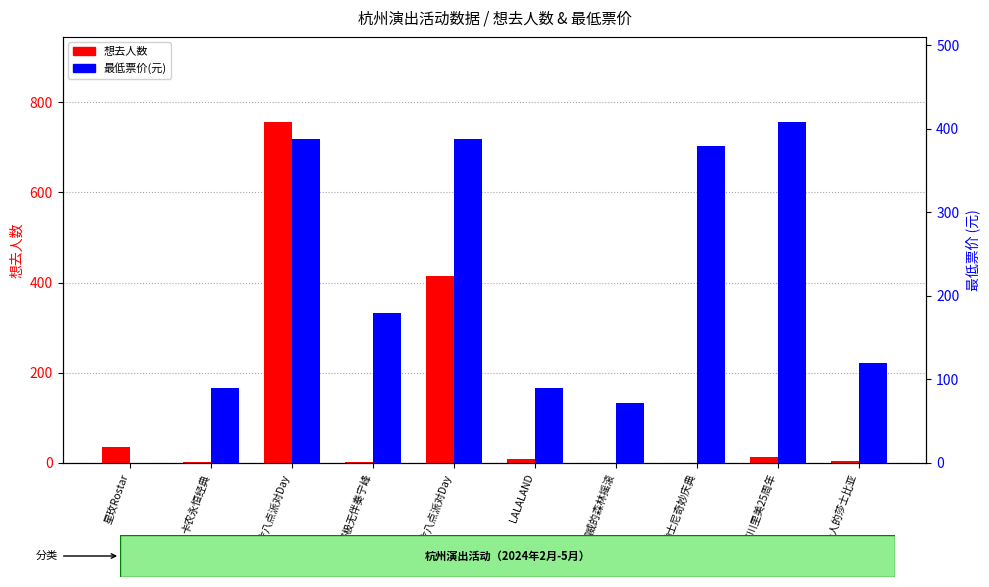

What is the difference between the highest and lowest values at 挪威的森林摇滚?

72